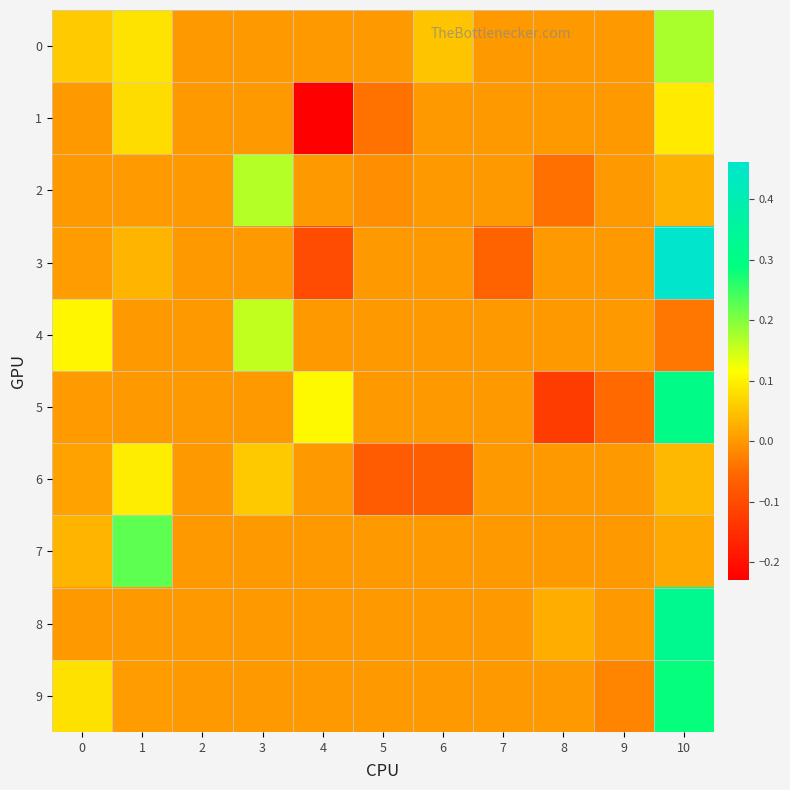

What is the smallest value displayed?

-0.2